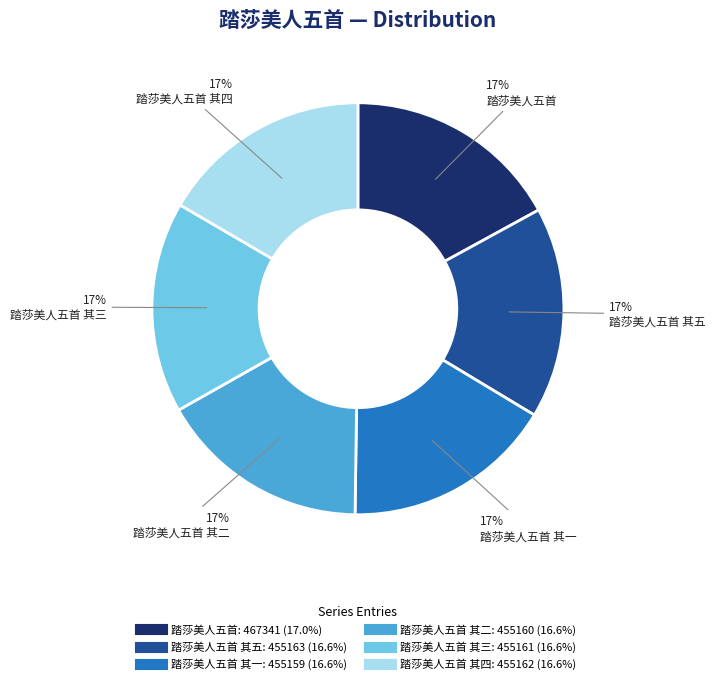

Does any single category account for the majority?

No